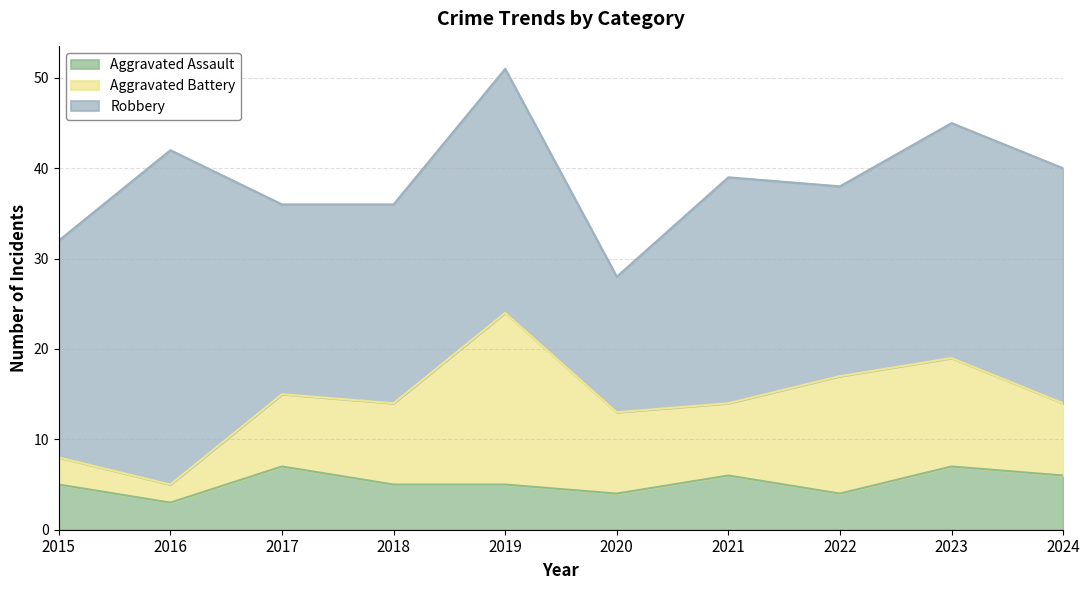

At which category does the chart reach its minimum across all series?

2016